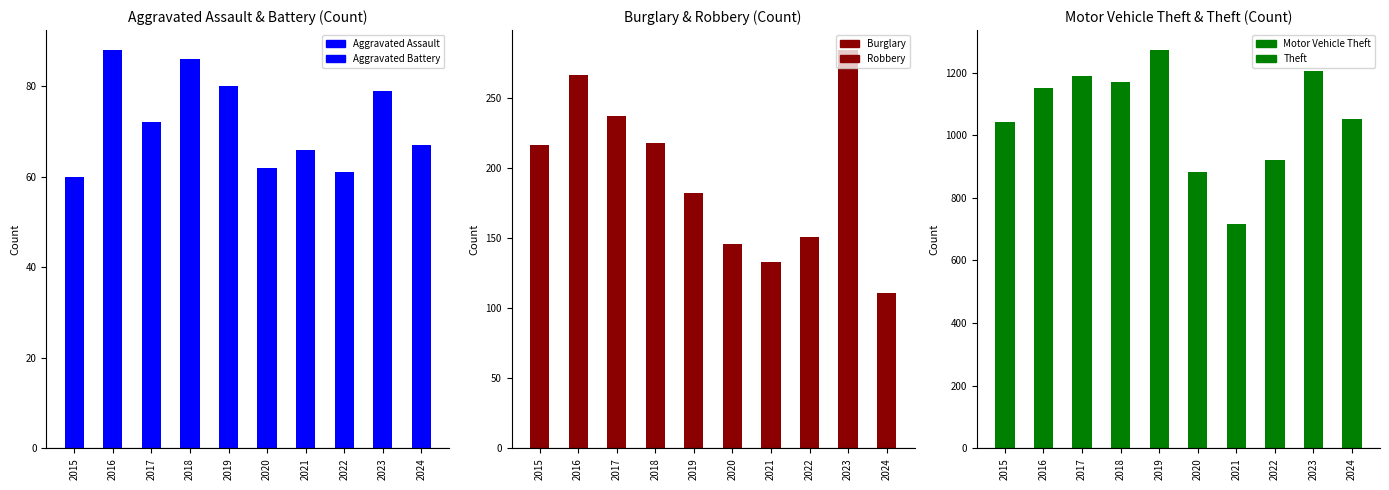

Which category has the lowest value in the Motor Vehicle Theft series?

2021